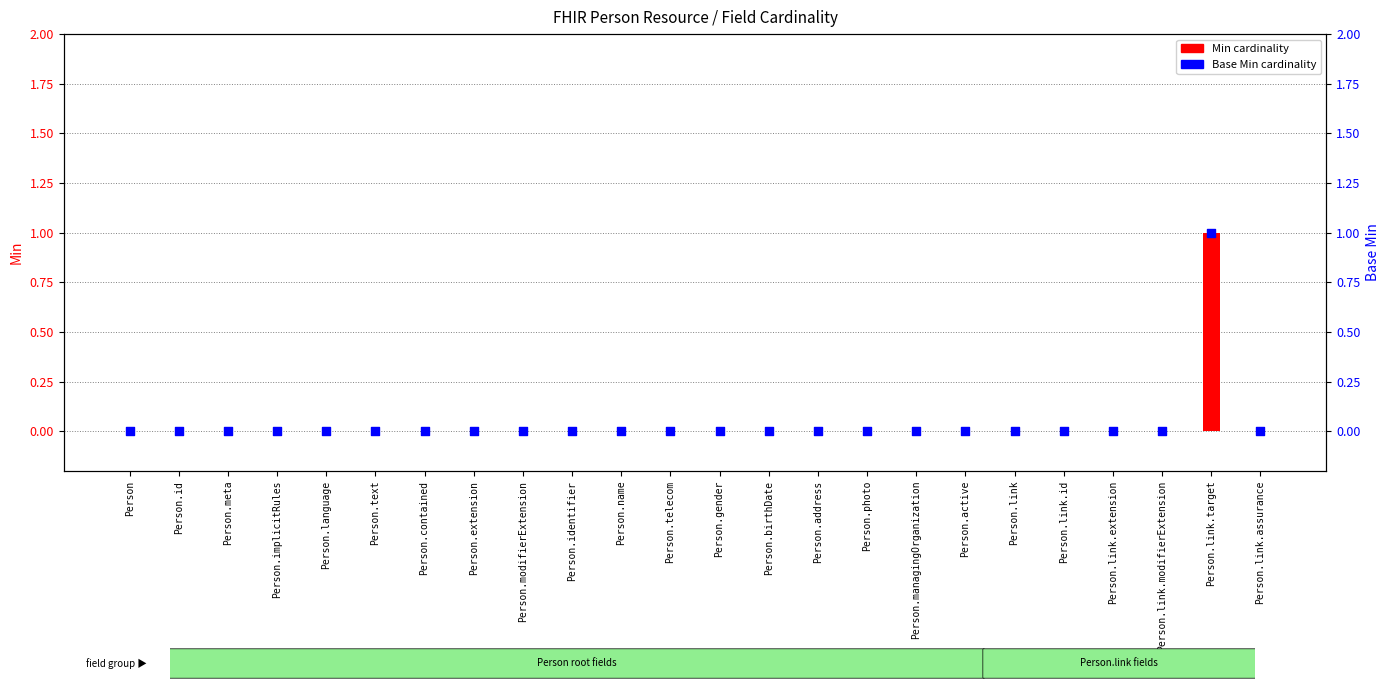

Which series reaches the minimum Y coordinate?

Min